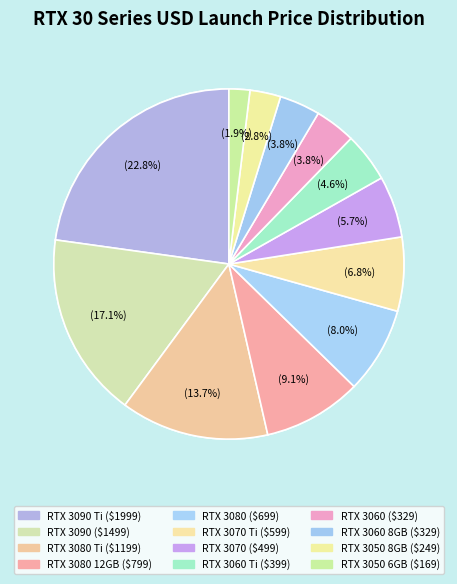

To the nearest percent, what percentage of the pie is RTX 3060 8GB ($329)?

4%